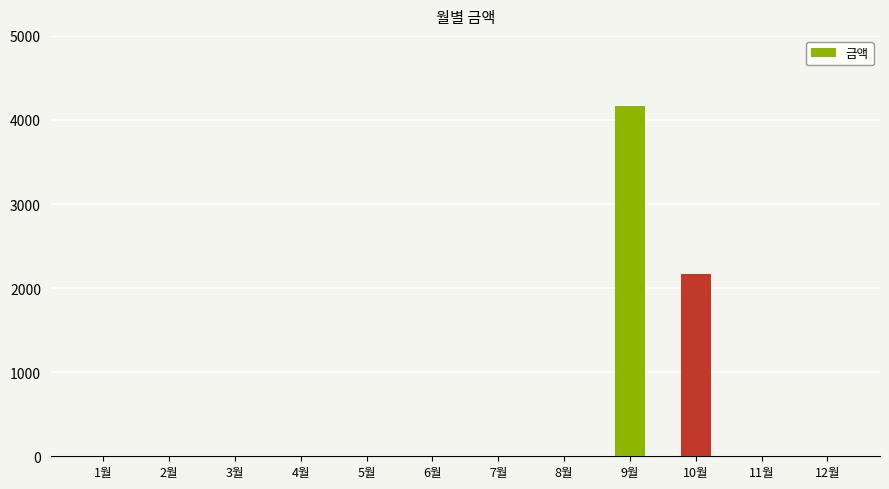

Count the number of data series in this chart.

1